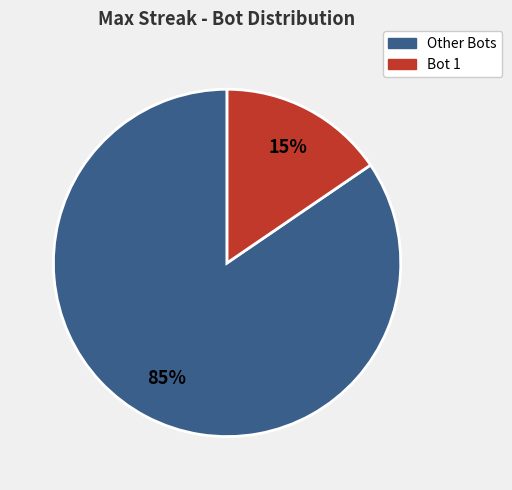

Which category has the biggest portion of the pie?

Other Bots